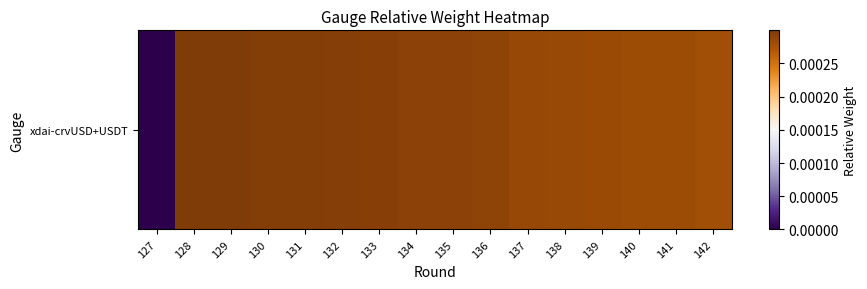

Count the number of data series in this chart.

1